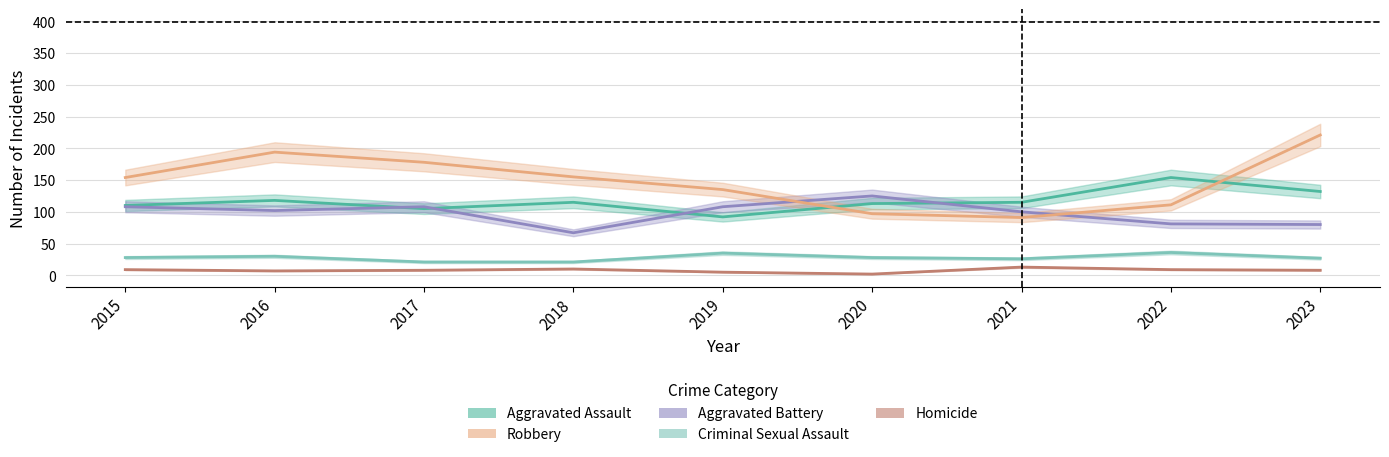

Which has a higher value, 2023 or 2020?

2023